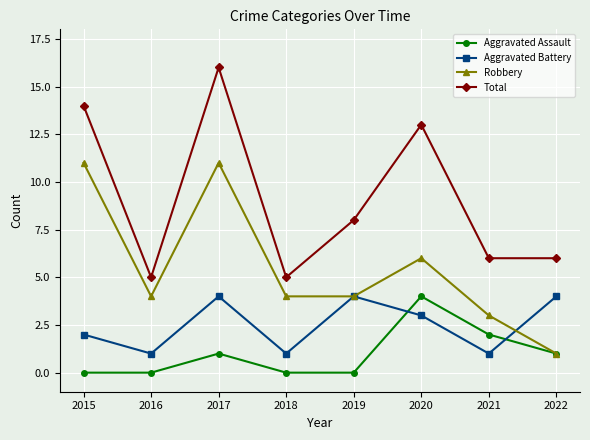

At which label does Robbery reach its minimum?

2022